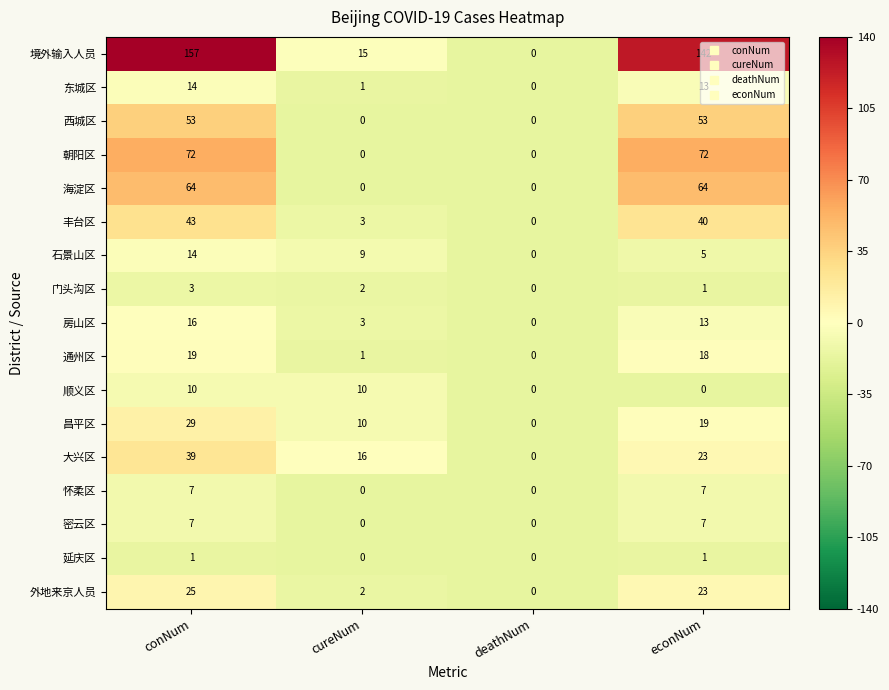

The value of 延庆区 at cureNum is 1. True or false?

False